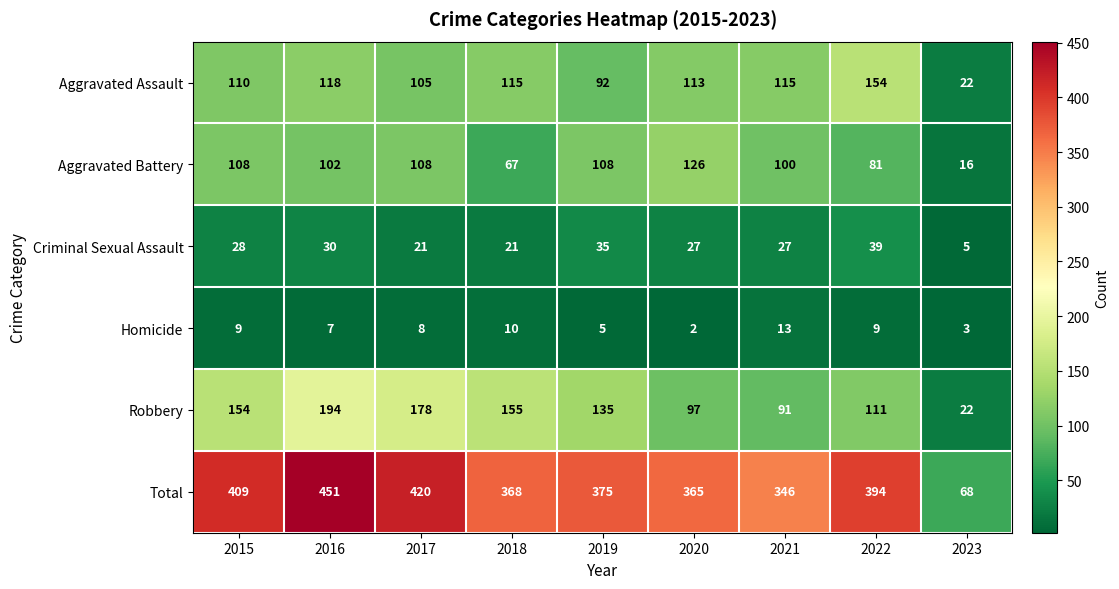

Is it true that Criminal Sexual Assault equals 35 at 2019?

True